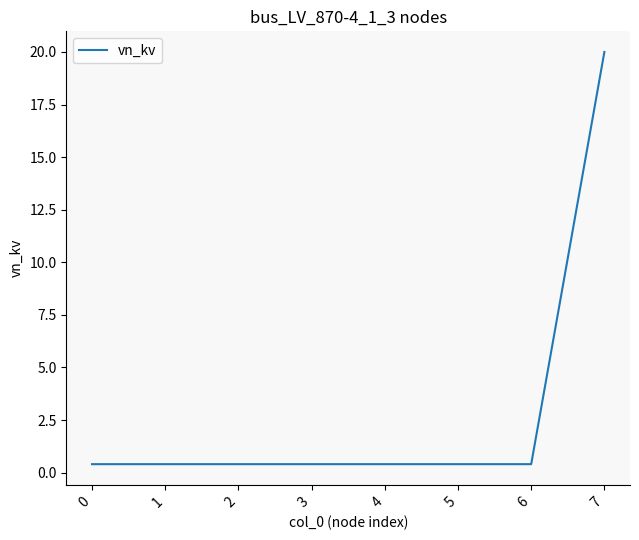

Reading left to right, extract all data points from this chart.

0=0.4	1=0.4	2=0.4	3=0.4	4=0.4	5=0.4	6=0.4	7=20.0